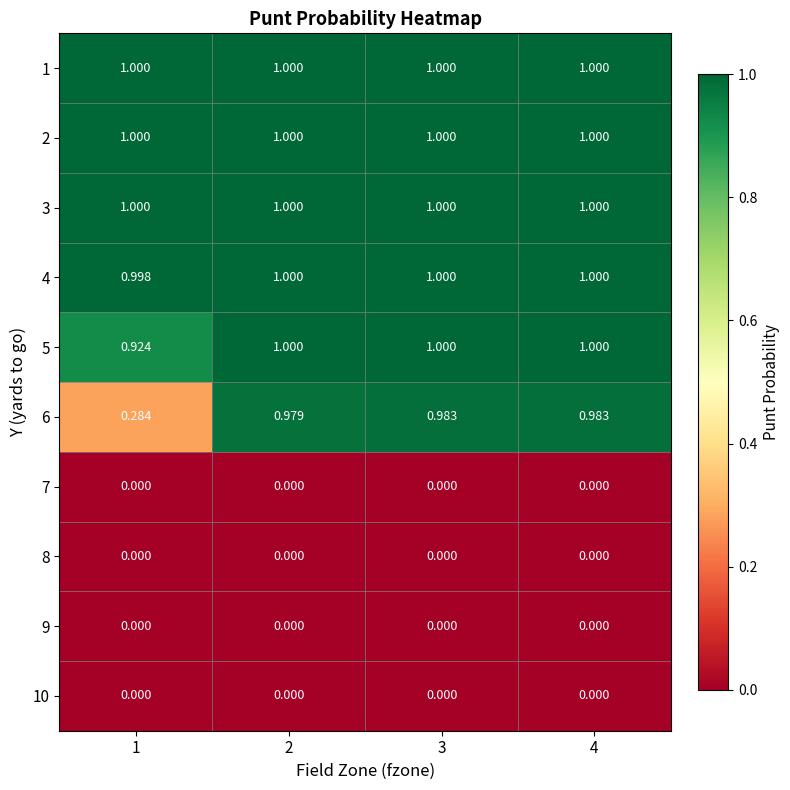

How many series are shown in this chart?

10